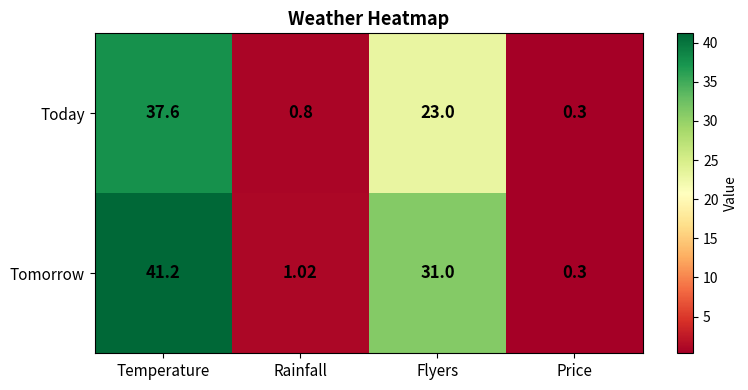

Which series has the largest total across all categories?

Tomorrow